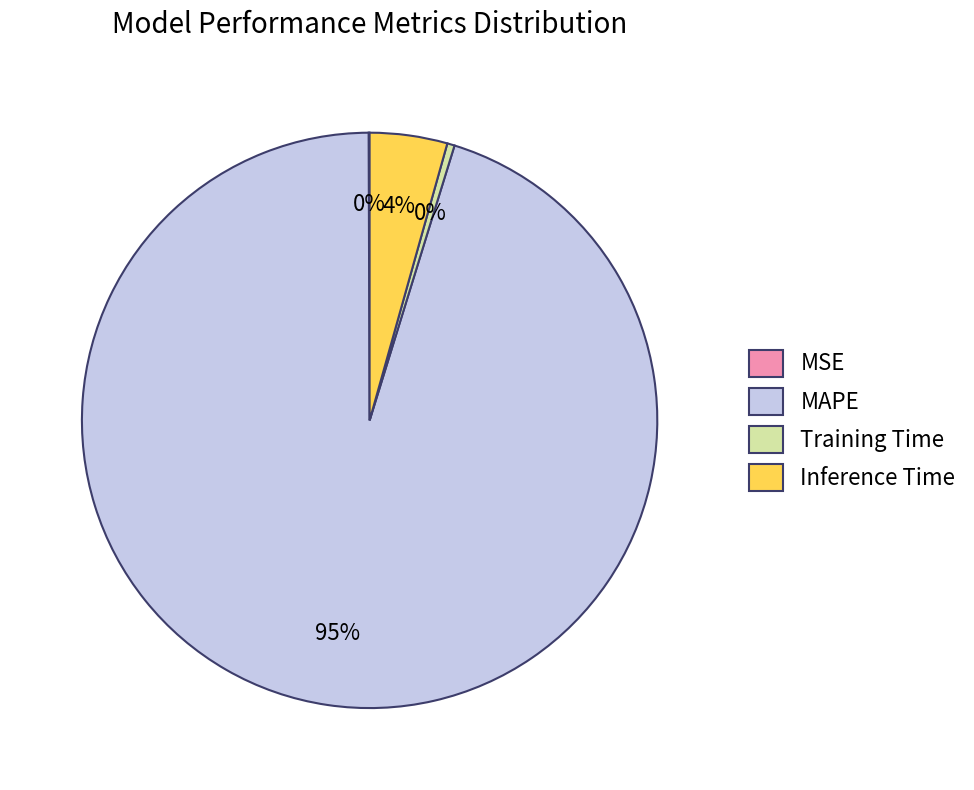

To the nearest percent, what portion does Inference Time represent?

4%